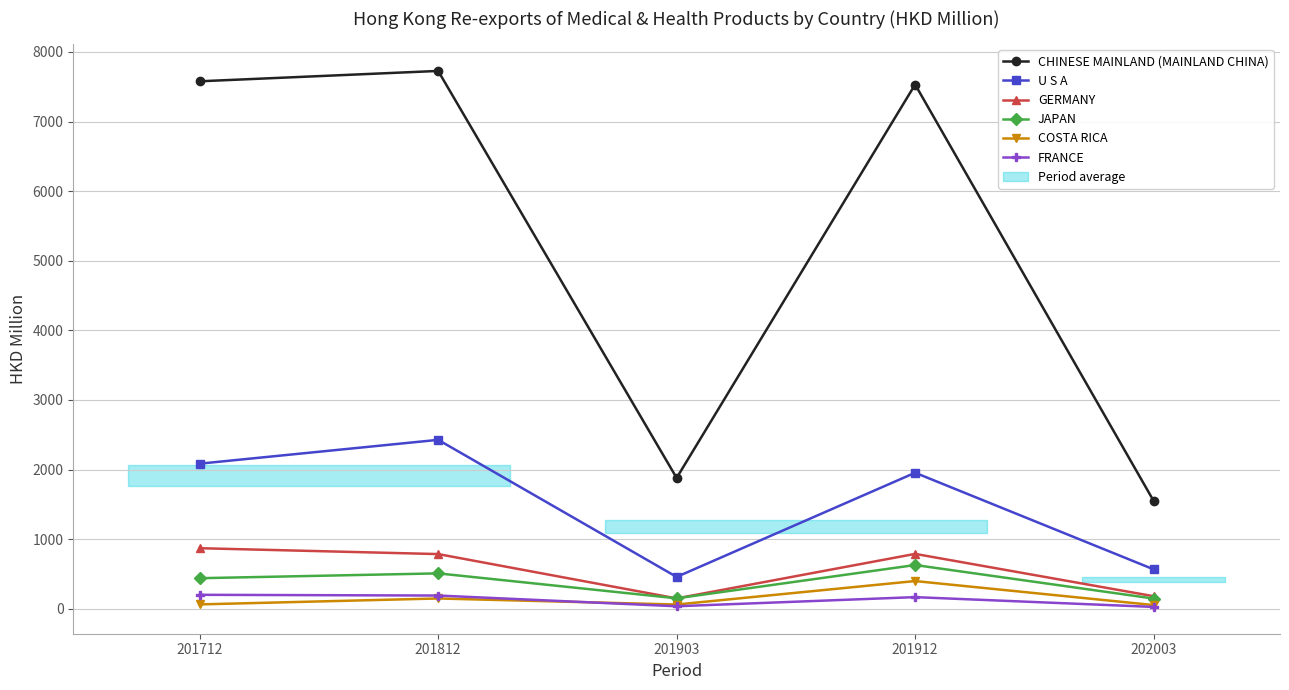

True or false: COSTA RICA and CHINESE MAINLAND (MAINLAND CHINA) intersect in this chart.

False